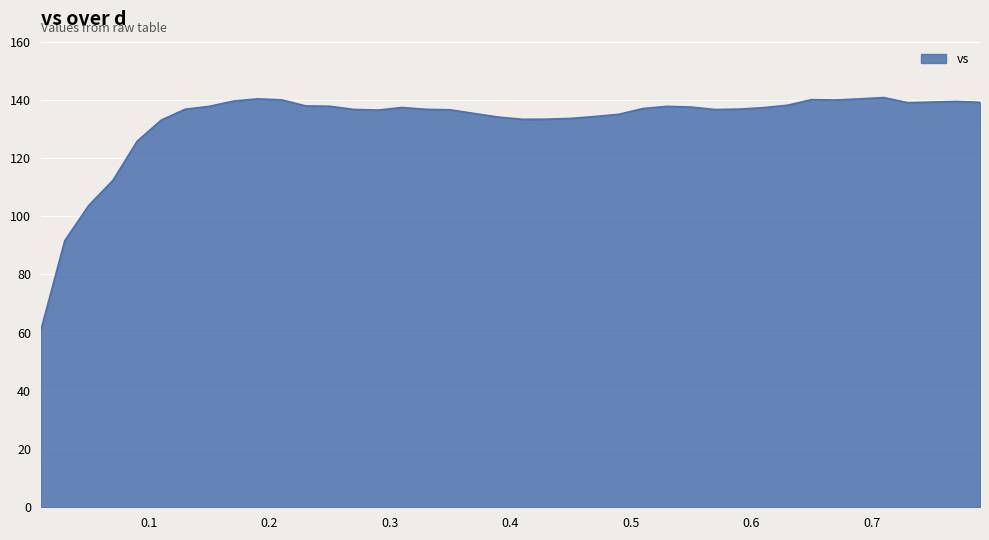

What is the greatest value displayed?

140.8